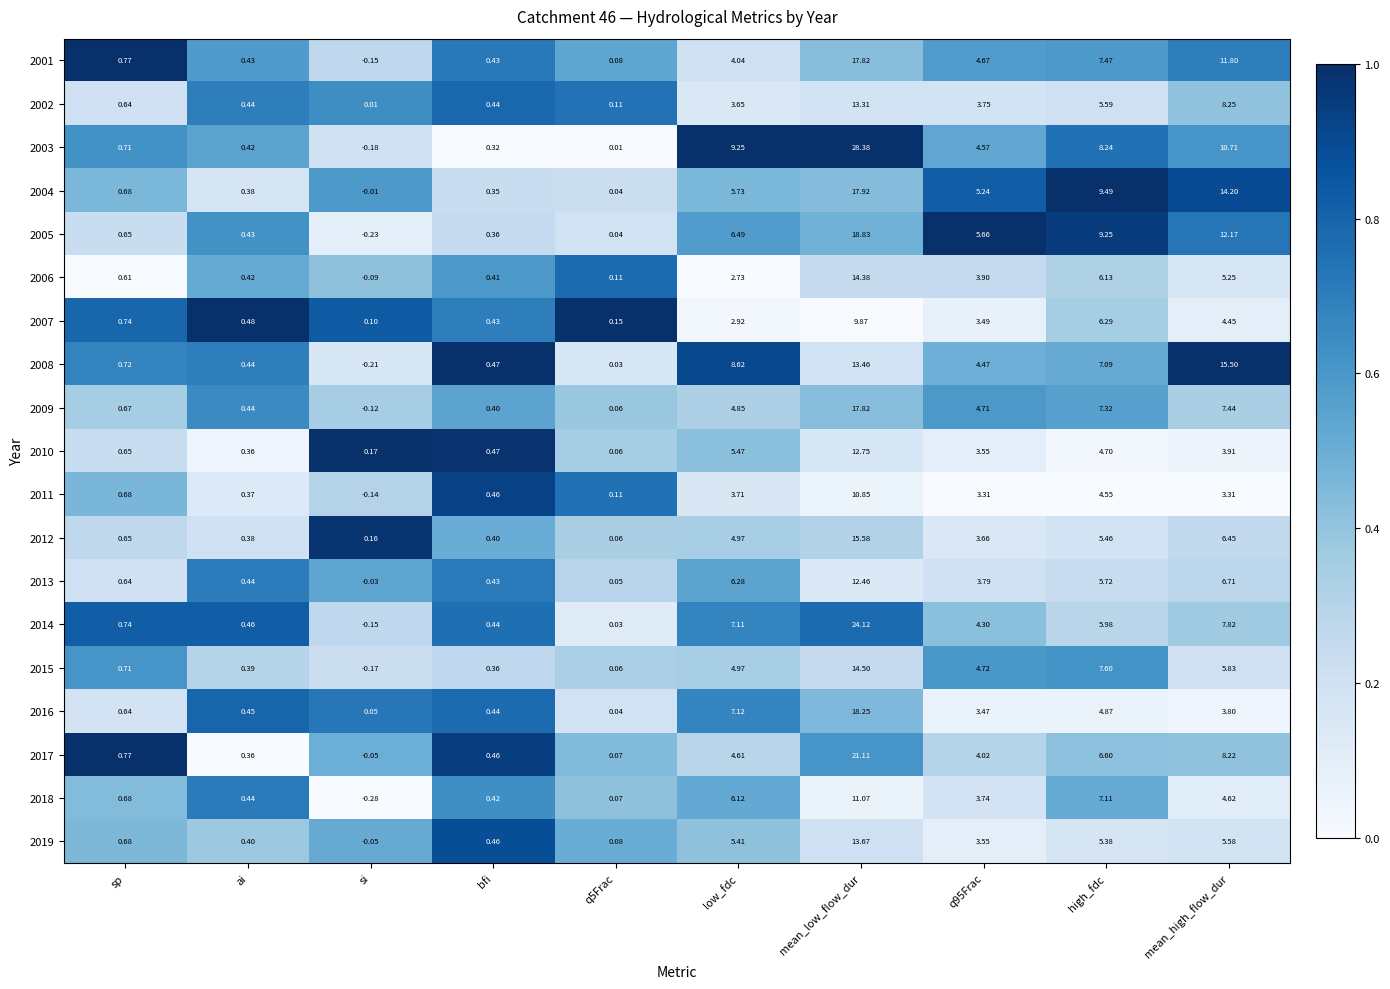

Is the value of 2002 at ai greater than the value of 2005 at q5Frac?

Yes